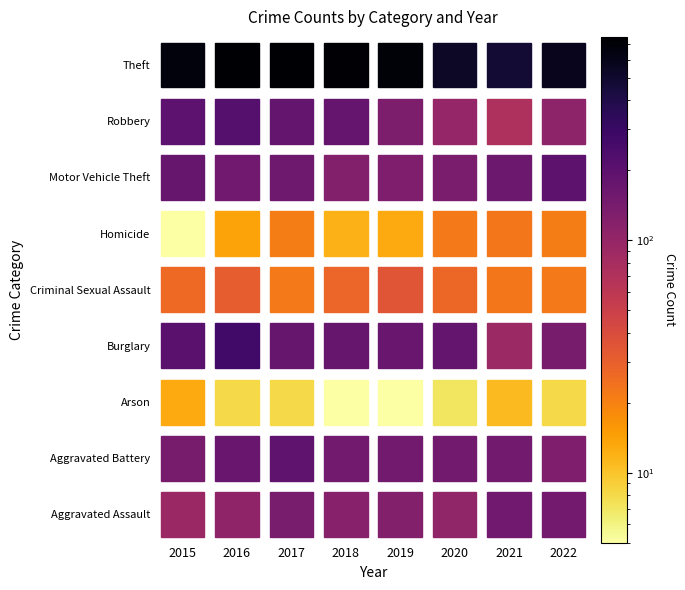

Is it true that Homicide equals 23 at 4?

False